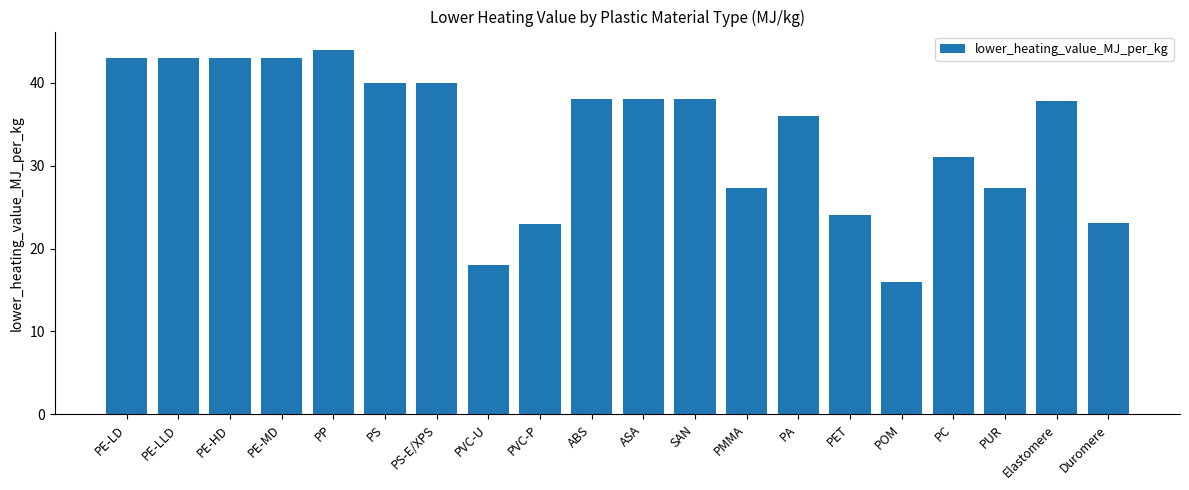

How many values are below 38?

10